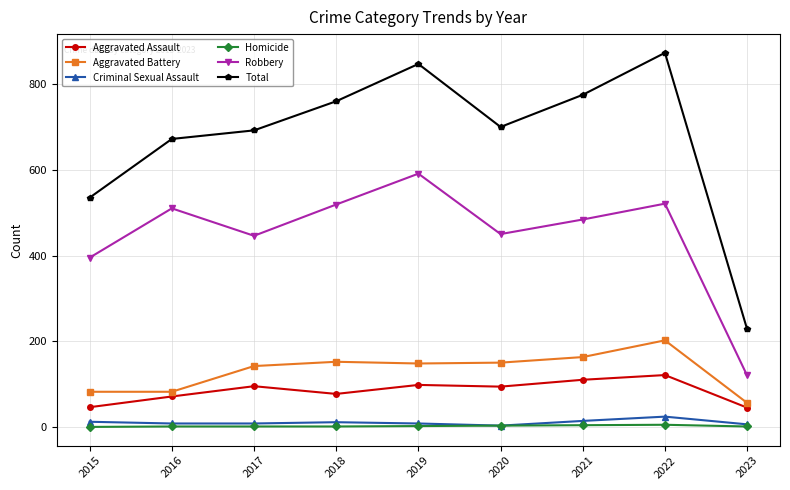

What is the minimum value for Aggravated Assault?

45